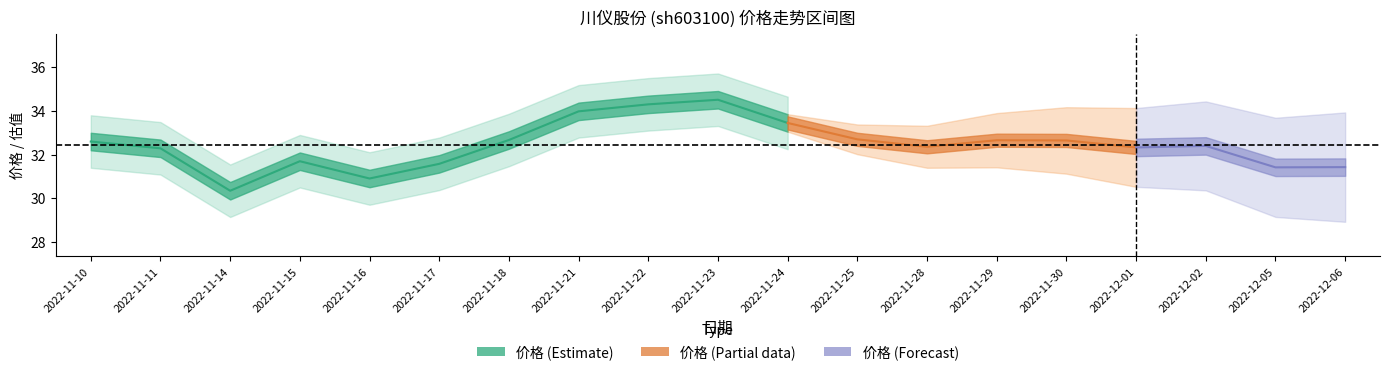

The 市盈率 series shows 37.6 at 2022-11-15. True or false?

False